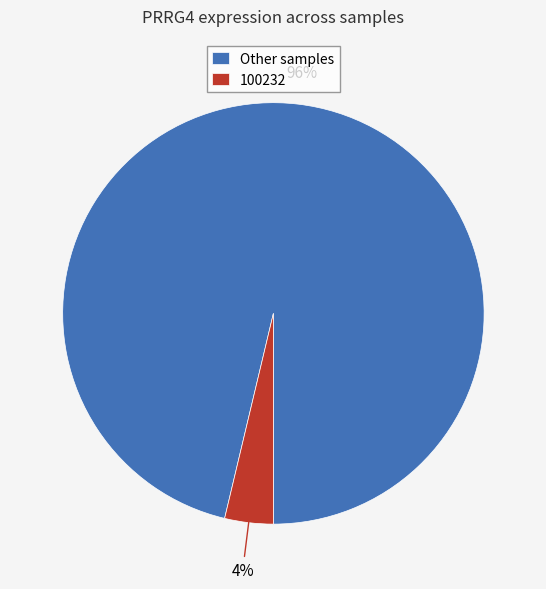

True or false: Other samples accounts for 96% of the total.

True